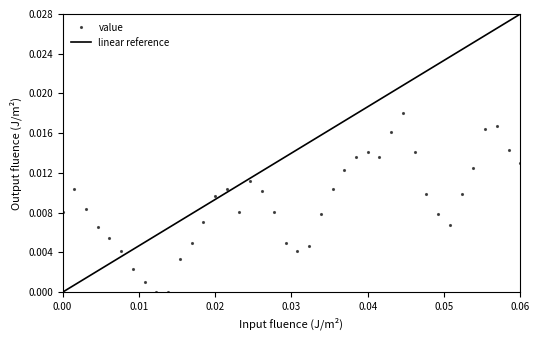

True or false: value has more than 0 points higher than both neighbors.

True